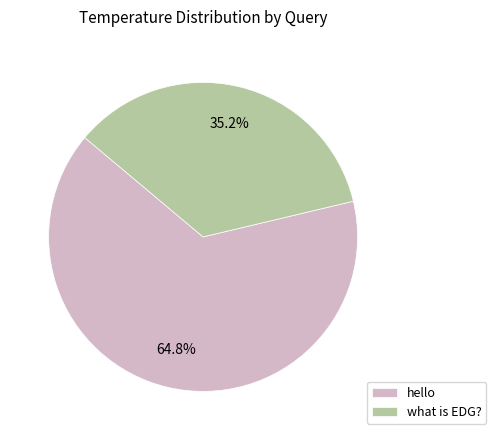

How many segments does this pie chart have?

2